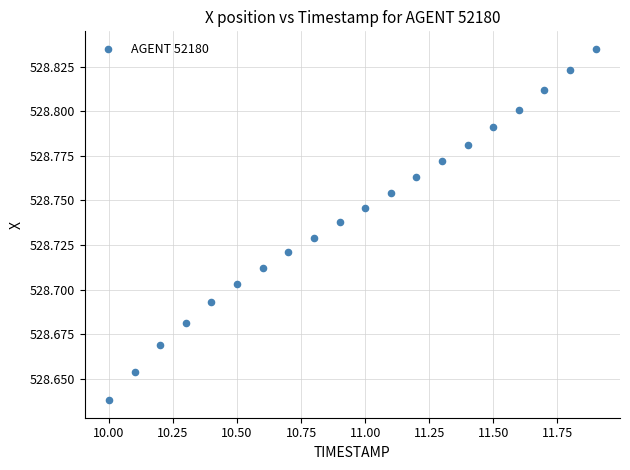

What is the range of X values (max minus min)?

1.9